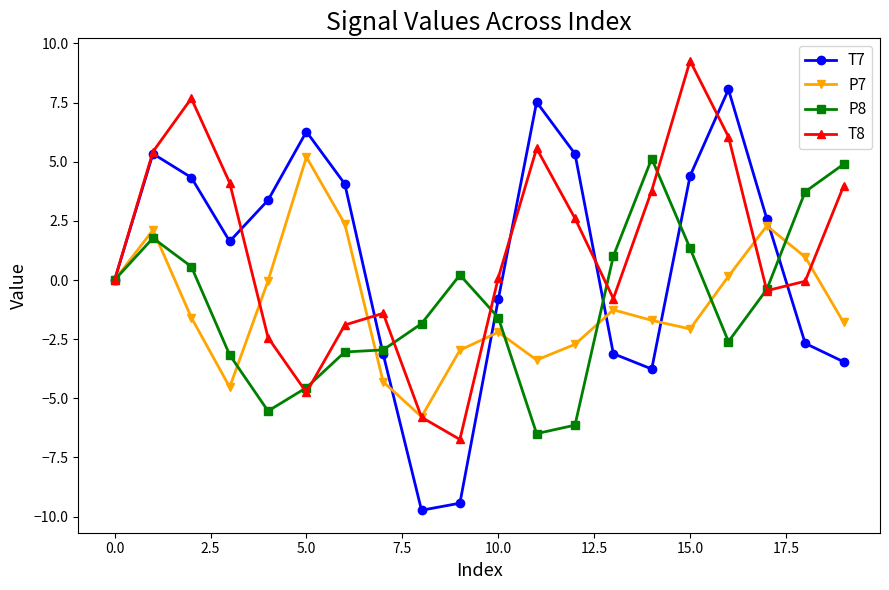

What is the value of the P8 point at the 16th from the left?

1.3